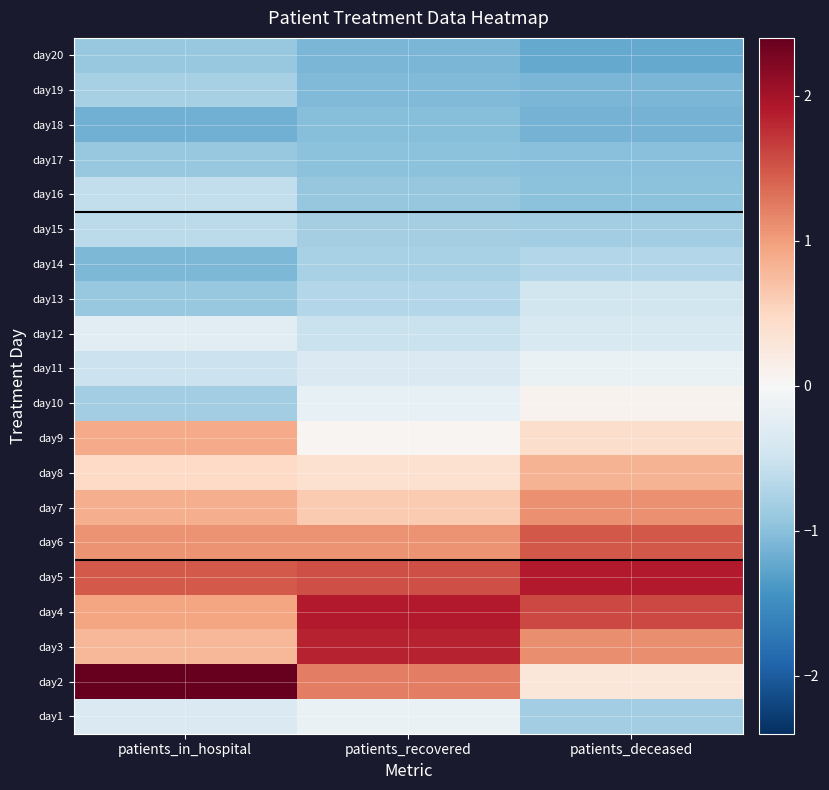

Reading right to left, list all the values displayed in this chart.

day1: patients_deceased=-0.8	patients_recovered=-0.2	patients_in_hospital=-0.4
day2: patients_deceased=0.3	patients_recovered=1.2	patients_in_hospital=2.4
day3: patients_deceased=1.1	patients_recovered=1.8	patients_in_hospital=0.8
day4: patients_deceased=1.6	patients_recovered=1.9	patients_in_hospital=0.9
day5: patients_deceased=1.9	patients_recovered=1.5	patients_in_hospital=1.5
day6: patients_deceased=1.5	patients_recovered=1.1	patients_in_hospital=1.1
day7: patients_deceased=1.1	patients_recovered=0.6	patients_in_hospital=0.9
day8: patients_deceased=0.8	patients_recovered=0.4	patients_in_hospital=0.5
day9: patients_deceased=0.4	patients_recovered=0.0	patients_in_hospital=0.9
day10: patients_deceased=0.1	patients_recovered=-0.2	patients_in_hospital=-0.8
day11: patients_deceased=-0.2	patients_recovered=-0.4	patients_in_hospital=-0.5
day12: patients_deceased=-0.4	patients_recovered=-0.5	patients_in_hospital=-0.3
day13: patients_deceased=-0.5	patients_recovered=-0.7	patients_in_hospital=-0.9
day14: patients_deceased=-0.7	patients_recovered=-0.8	patients_in_hospital=-1.1
day15: patients_deceased=-0.8	patients_recovered=-0.8	patients_in_hospital=-0.7
day16: patients_deceased=-1.0	patients_recovered=-0.9	patients_in_hospital=-0.6
day17: patients_deceased=-1.0	patients_recovered=-1.0	patients_in_hospital=-0.9
day18: patients_deceased=-1.1	patients_recovered=-1.0	patients_in_hospital=-1.2
day19: patients_deceased=-1.1	patients_recovered=-1.1	patients_in_hospital=-0.8
day20: patients_deceased=-1.2	patients_recovered=-1.1	patients_in_hospital=-0.9